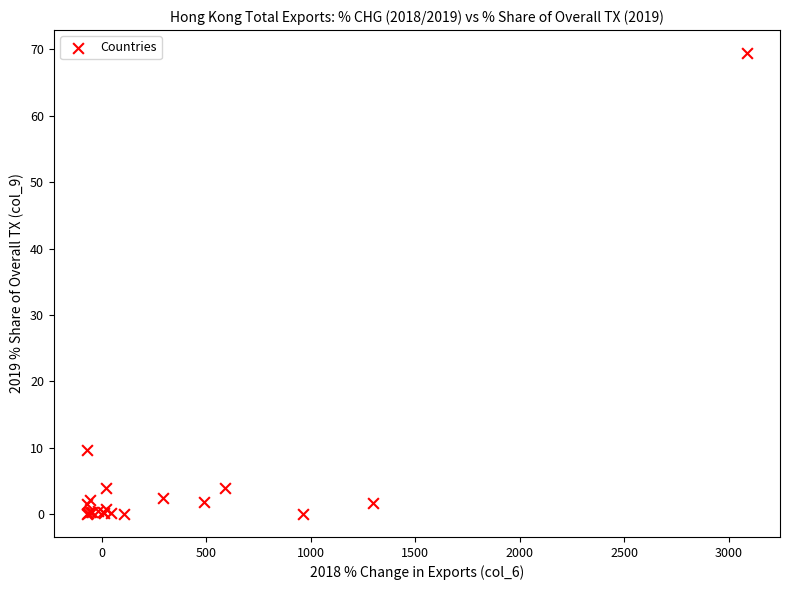

What Y value in the scatter plot is closest to 34?

9.7